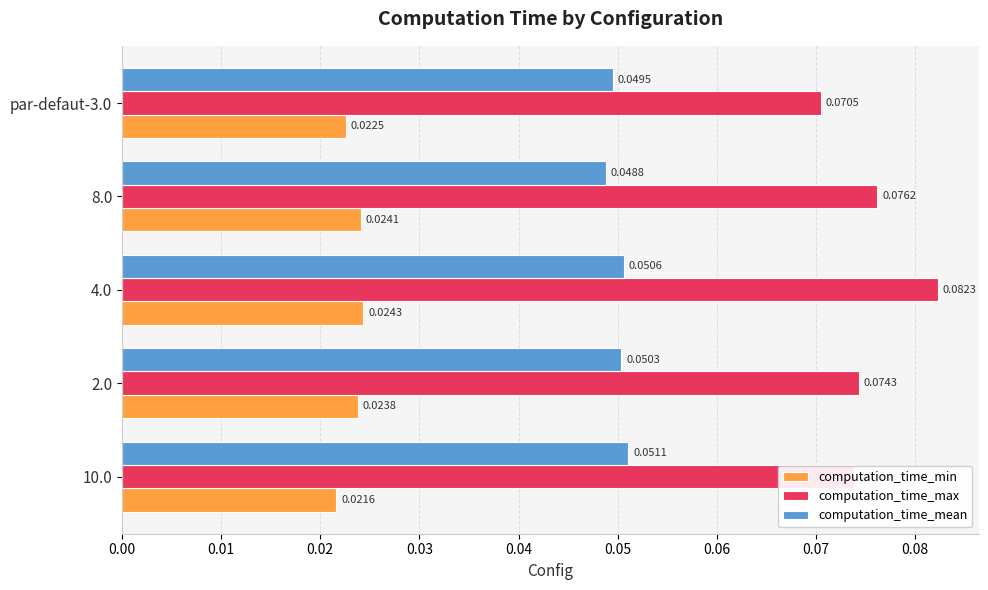

At which category is the sum across all series the highest?

4.0